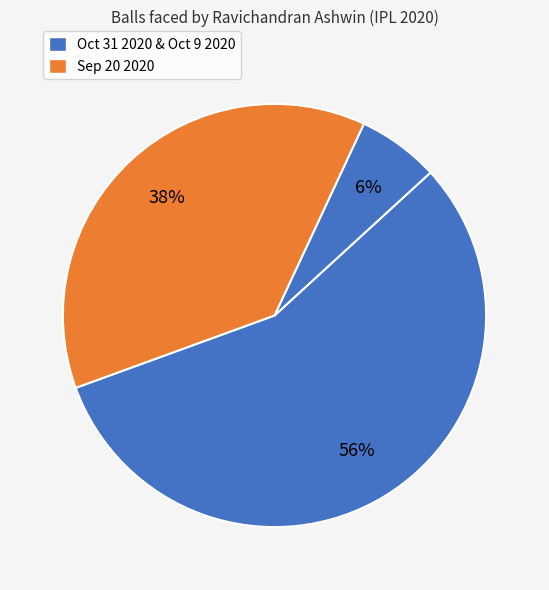

What is the largest slice in the pie chart?

Oct 31 2020